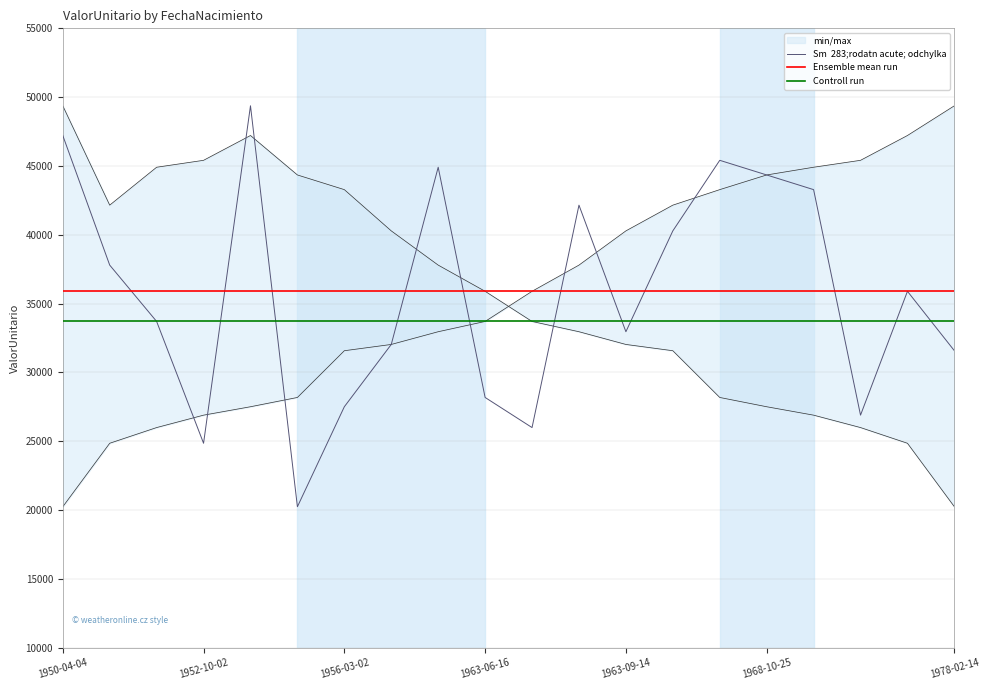

True or false: Ensemble mean run and Controll run cross at least once.

False